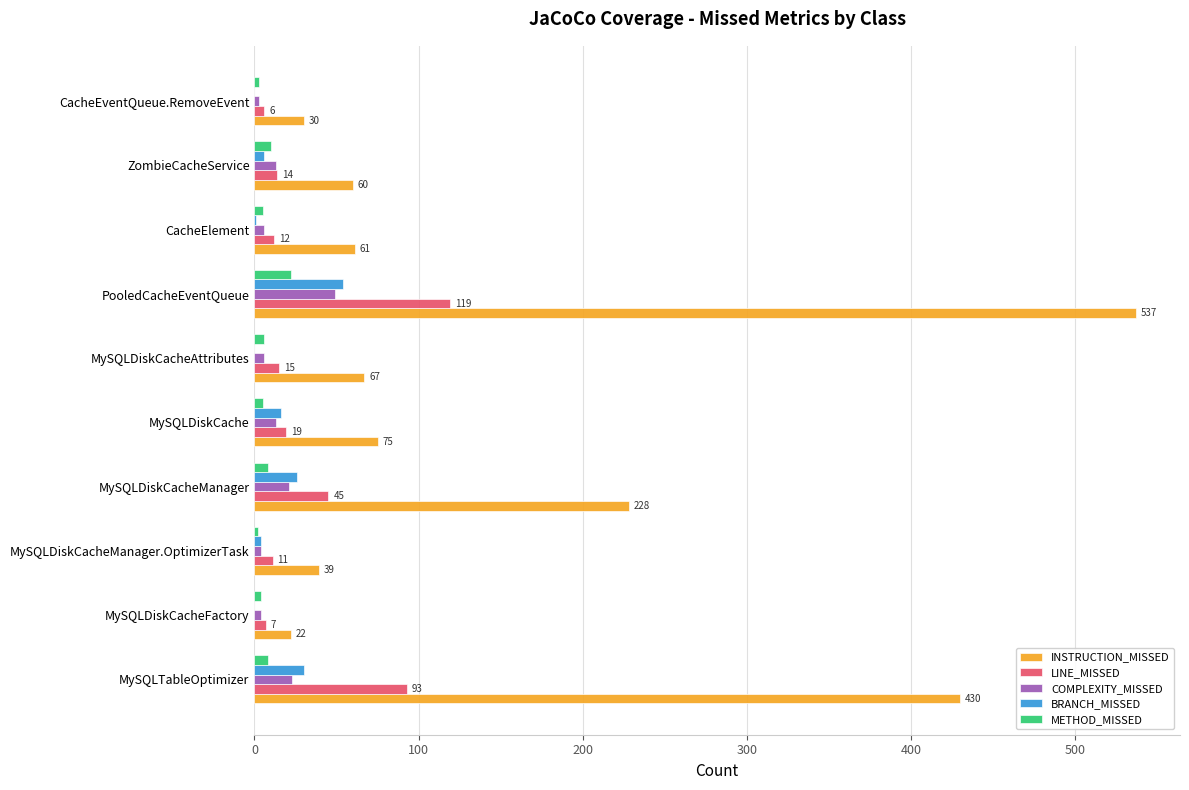

Is the value of LINE_MISSED at PooledCacheEventQueue greater than the value of INSTRUCTION_MISSED at MySQLTableOptimizer?

No